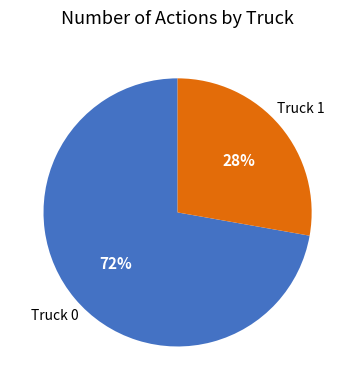

Is there a majority slice in this chart?

Yes